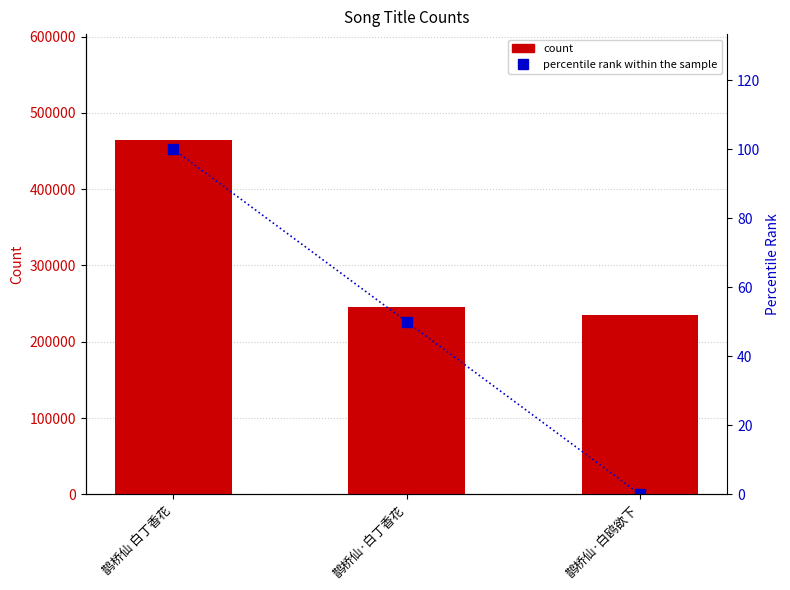

Which series has the largest range (max minus min)?

col_0